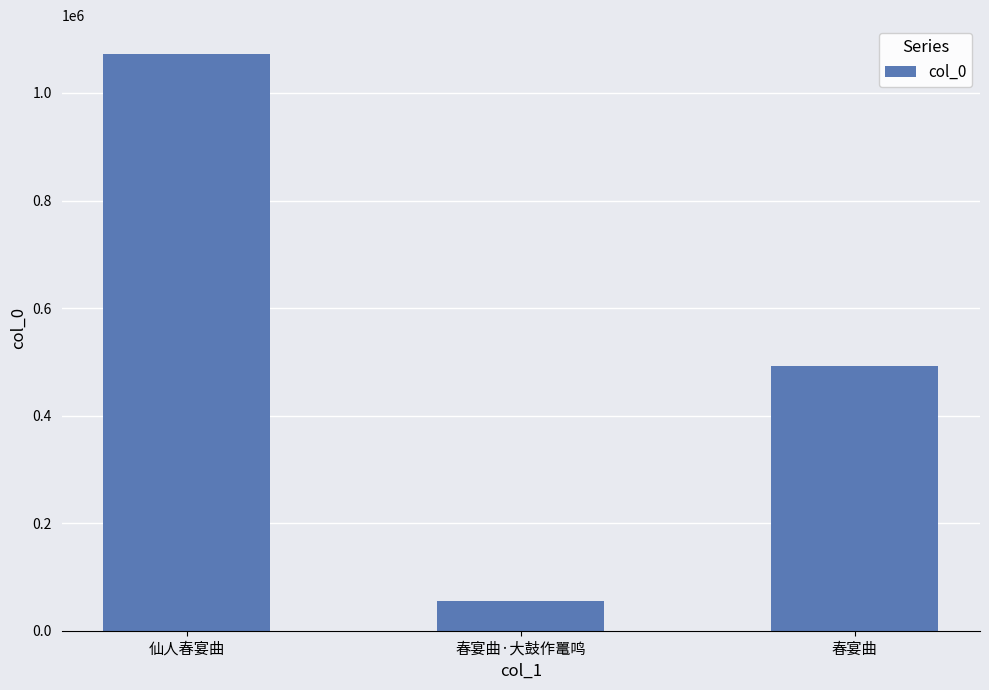

List the labels in order of value, smallest first.

春宴曲·大鼓作鼍鸣, 春宴曲, 仙人春宴曲